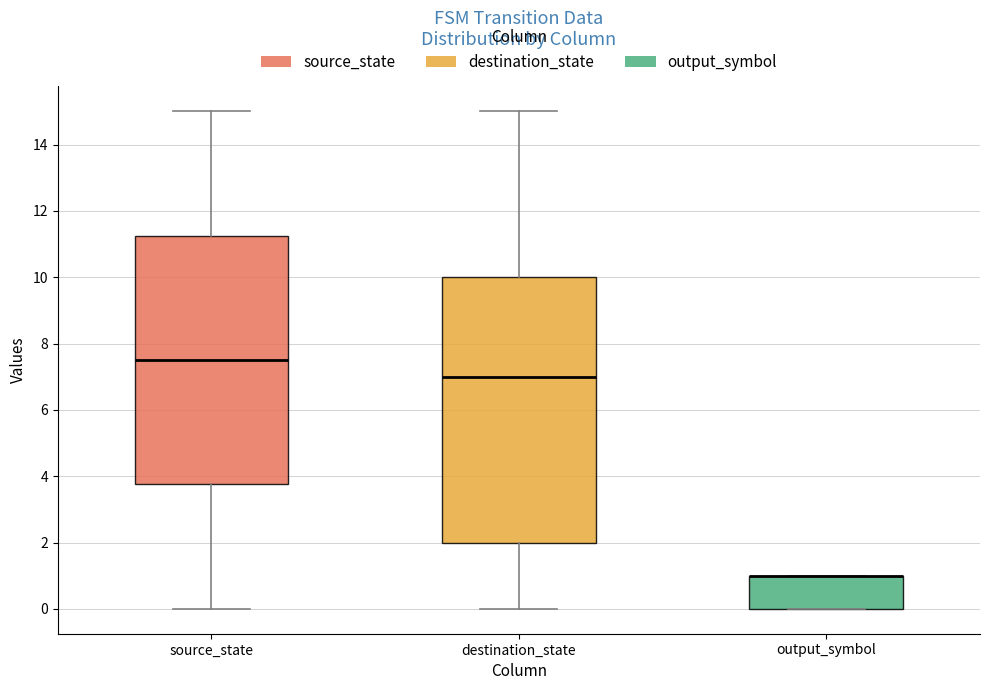

Reading left to right, read every box against the y-axis: the position of its median line, the range the box covers, and the ends of its whiskers. The values are not printed on the chart, so give them approximately, as read against the axis.

source_state: median 7.6, box 3.8 to 11.2, whiskers 0.0 to 15.0
destination_state: median 7.0, box 2.0 to 10.0, whiskers 0.0 to 15.0
output_symbol: median 1.0 (drawn on the box's upper edge), box 0.0 to 1.0, whiskers 0.0 to 1.0